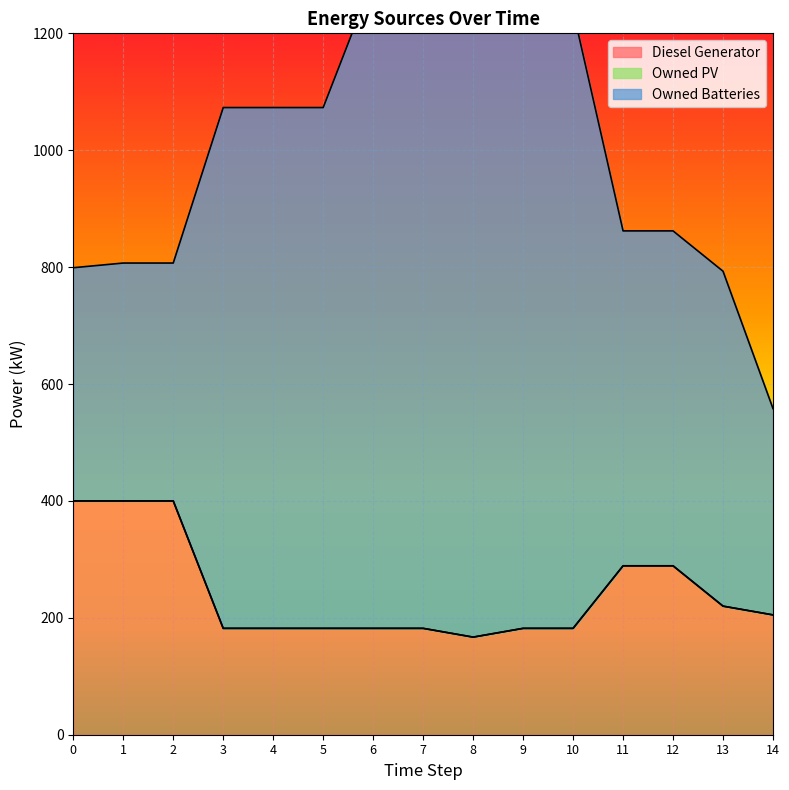

What are all the series names shown in the legend?

Diesel Generator, Owned PV, Owned Batteries